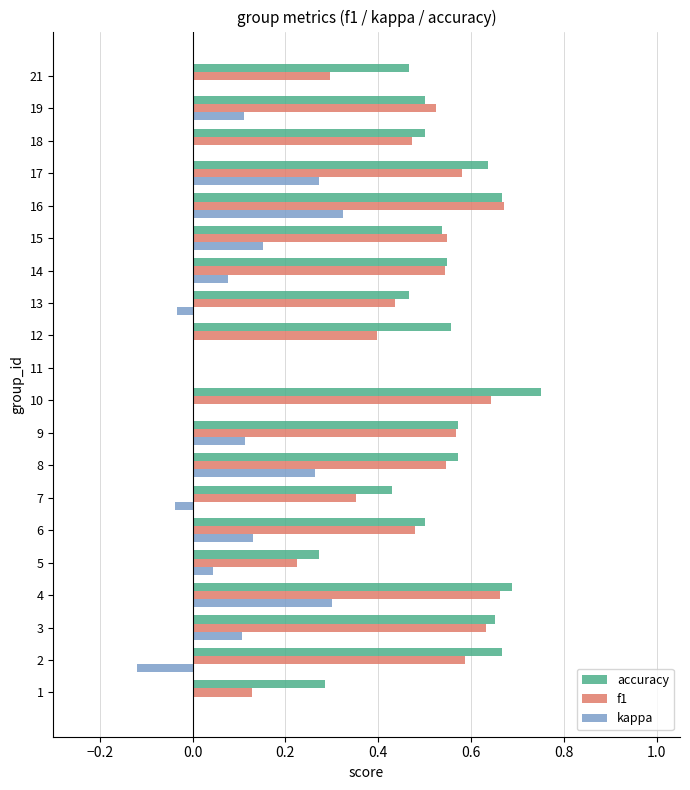

How many data points in f1 are above 0?

19